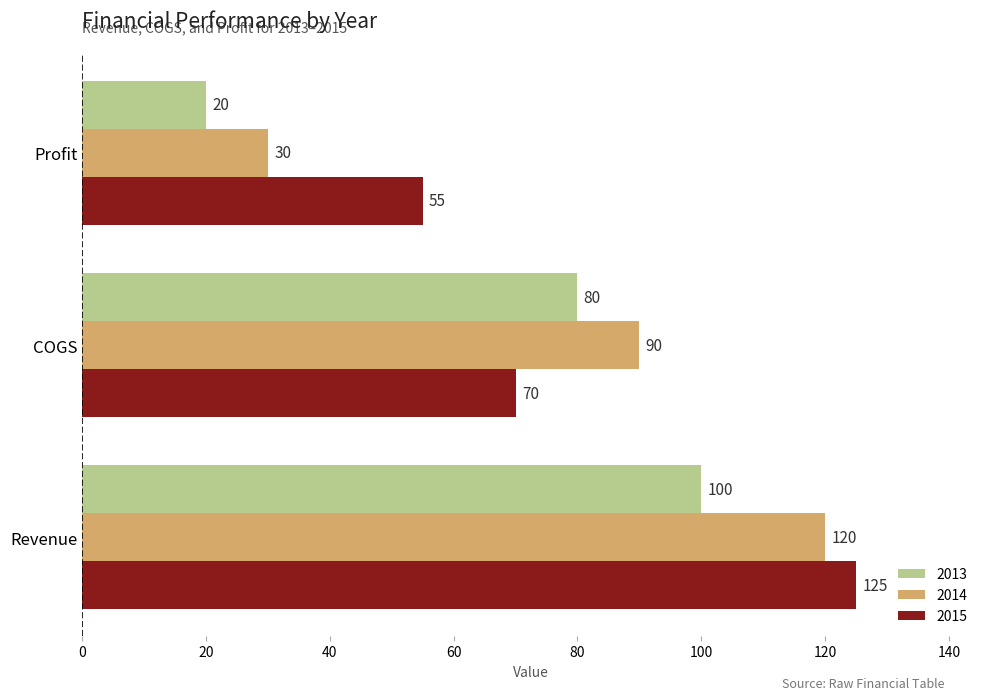

What is the sum of the 2014 values at Profit and Revenue?

150